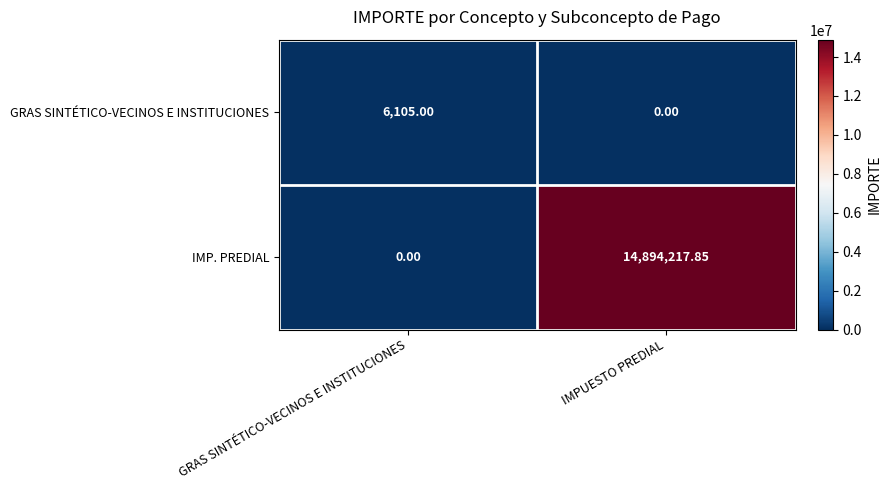

Where is GRAS SINTÉTICO-VECINOS E INSTITUCIONES nearest to the value 3052?

IMPUESTO PREDIAL